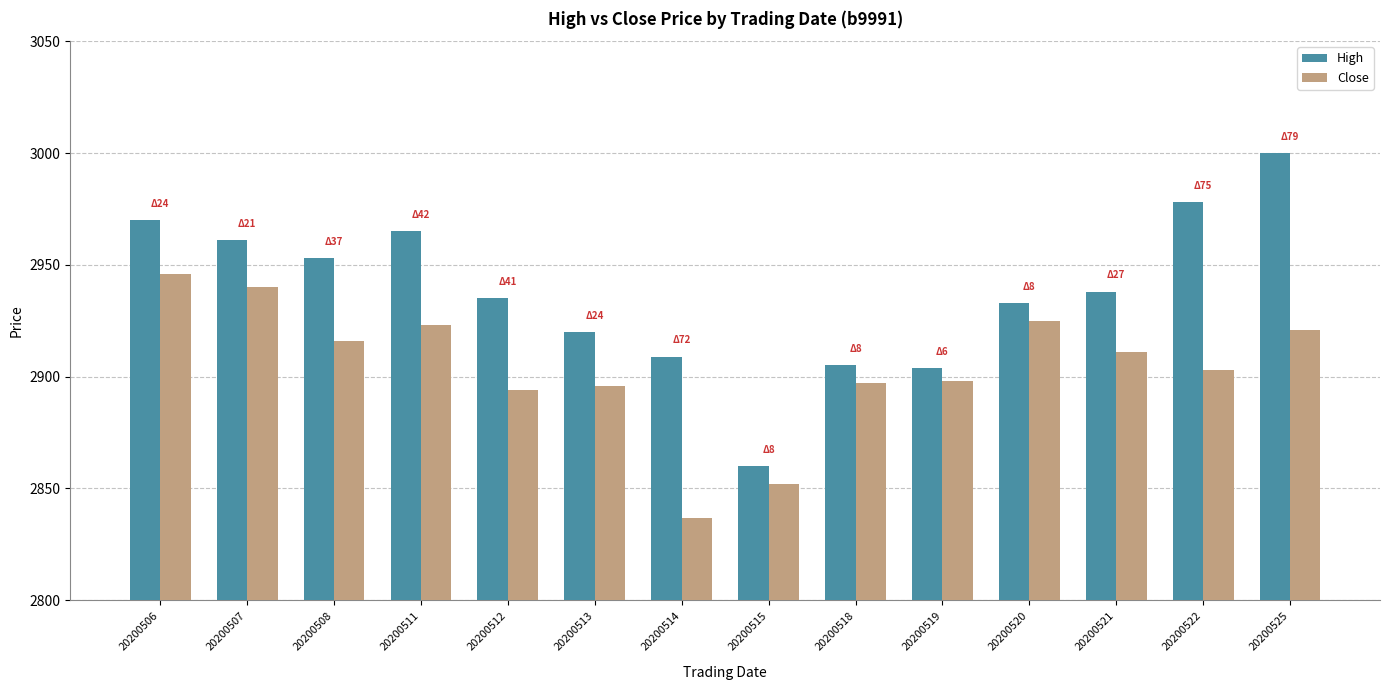

How many distinct data groups are displayed?

2